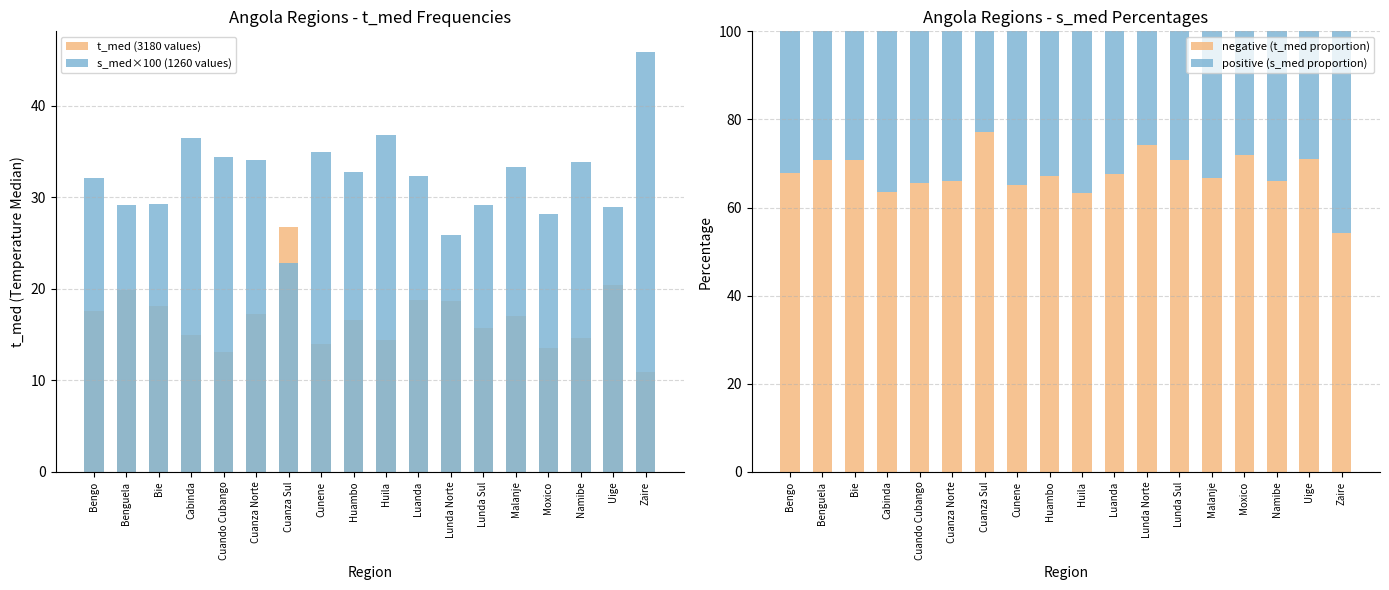

What are all the series names shown in the legend?

t_med (3180 values), s_med×100 (1260 values), negative (t_med proportion), positive (s_med proportion)